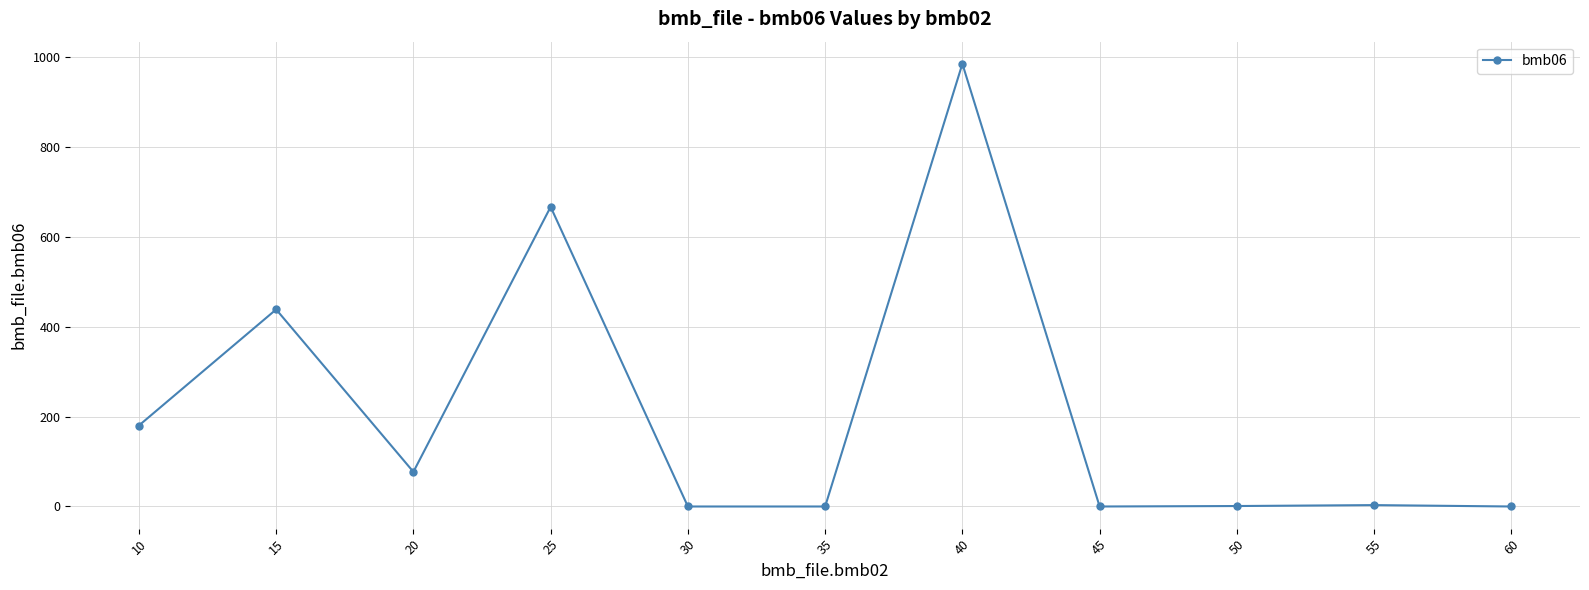

Which category has the highest value across all series?

40